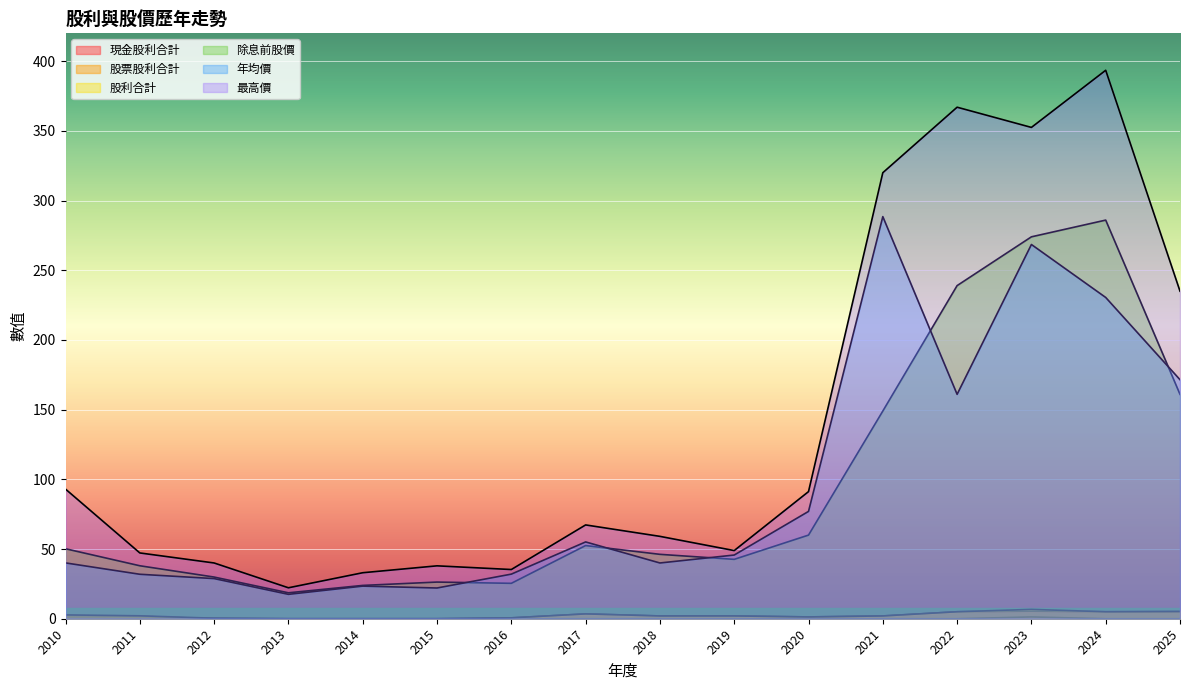

Is the value of 除息前股價 at 2011 greater than the value of 股利合計 at 2025?

Yes